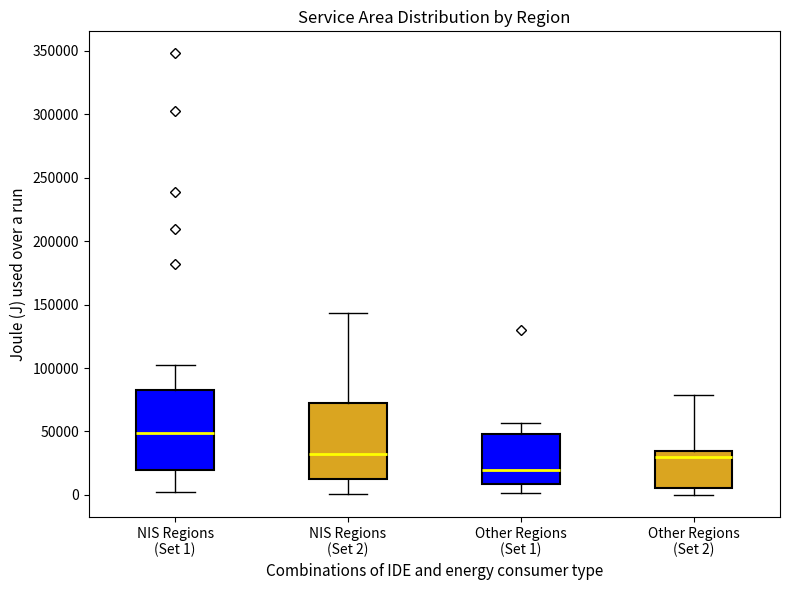

Where does the lower whisker of the box for NIS Regions (Set 2) end on the y-axis? The values are not printed on the chart, so give them approximately, as read against the axis.

0